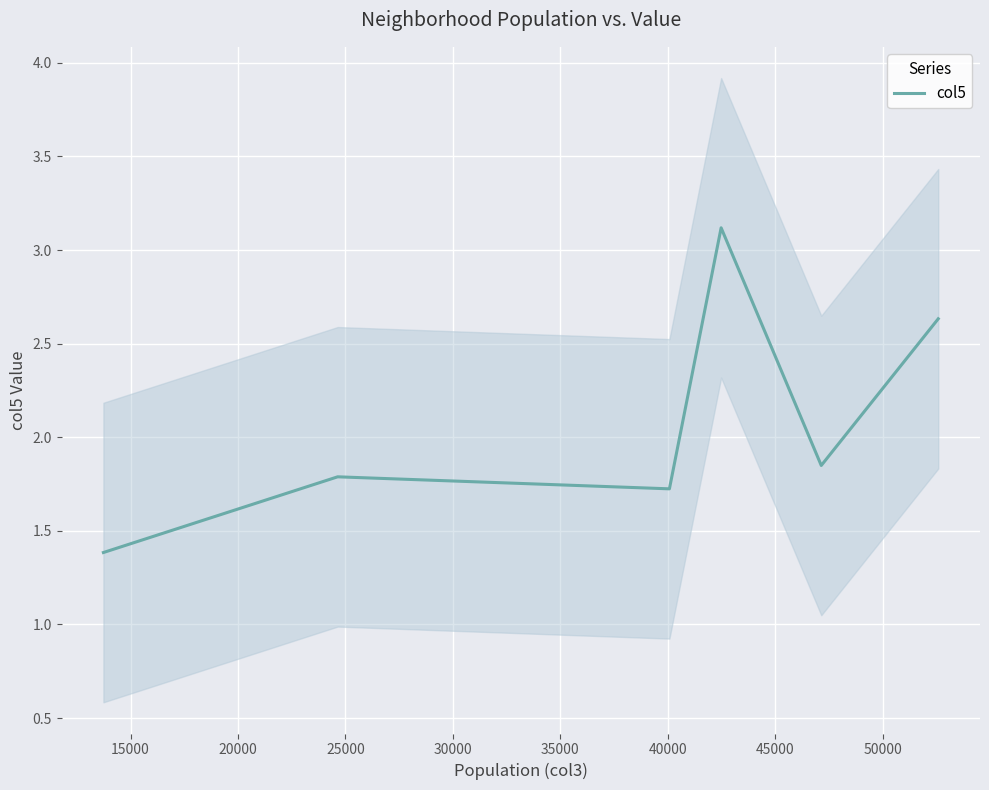

What is the lowest value of the col5 series?

1.4